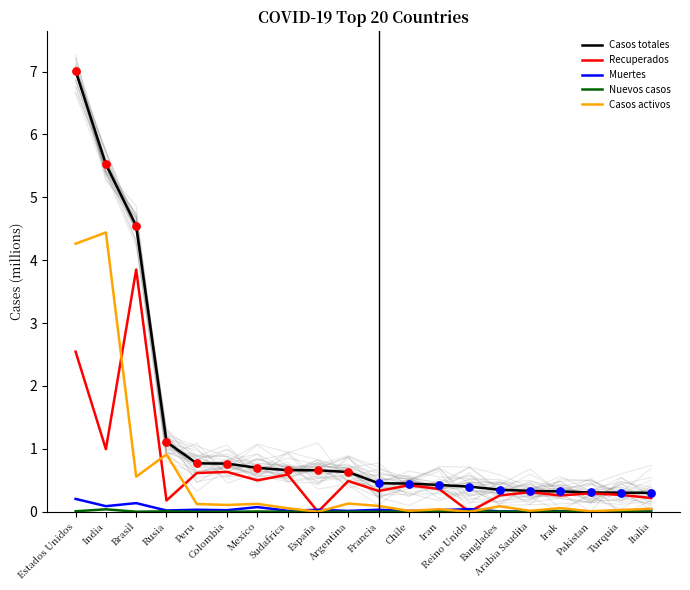

Which series contains the lowest Y value?

Recuperados